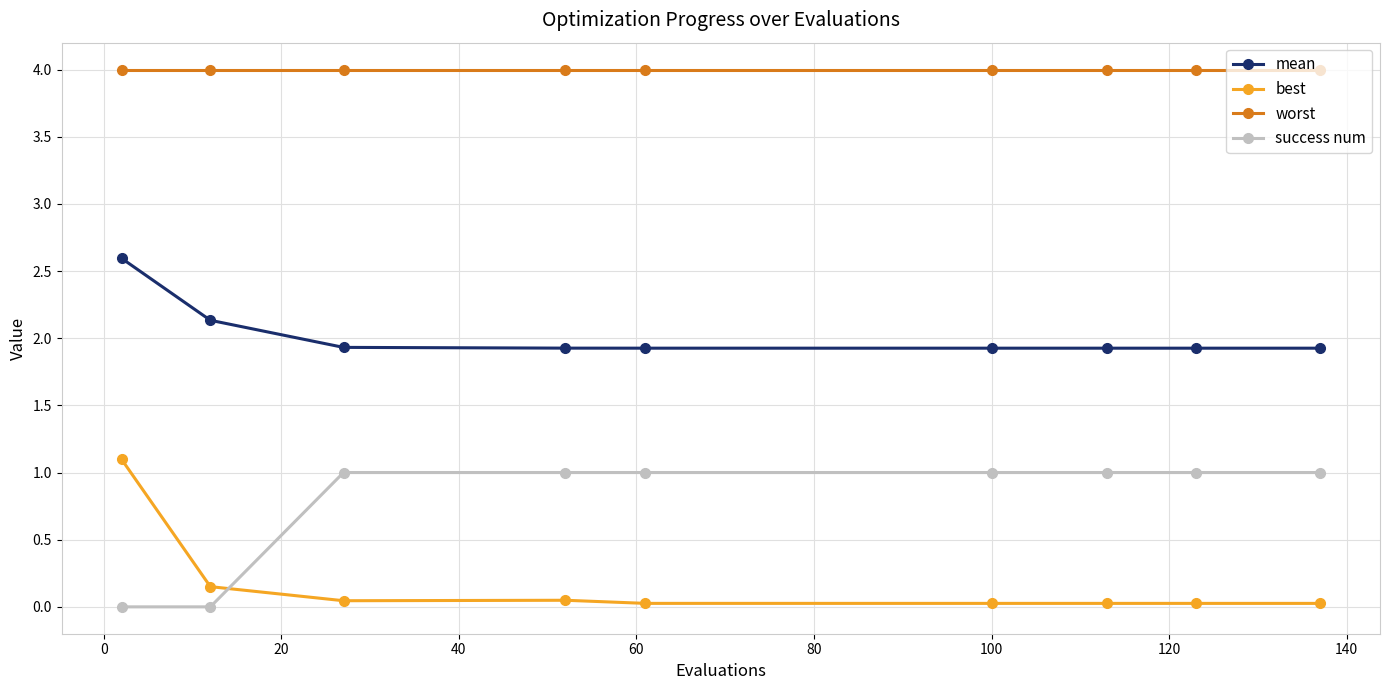

What is the value of the mean point at the 2nd from the left?

2.1